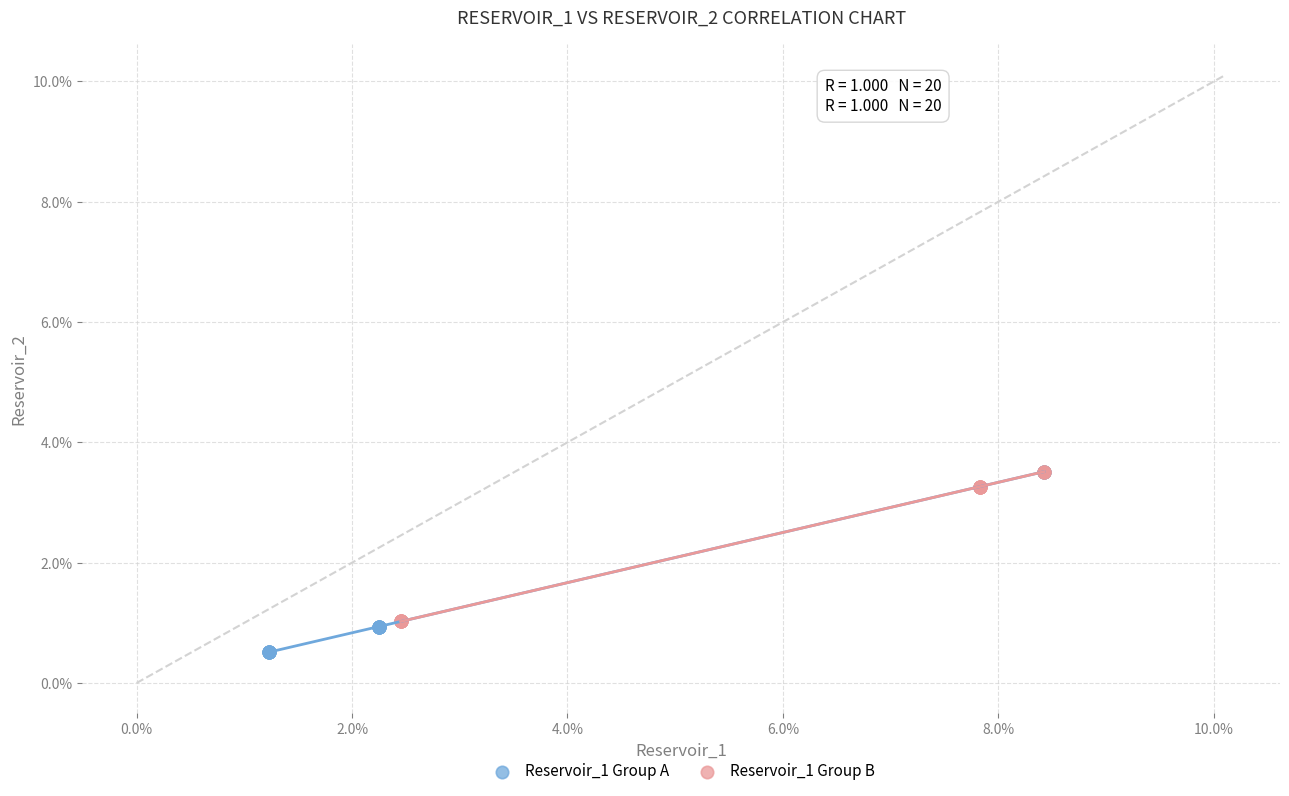

Which series reaches the minimum Y coordinate?

Reservoir_1 Group A